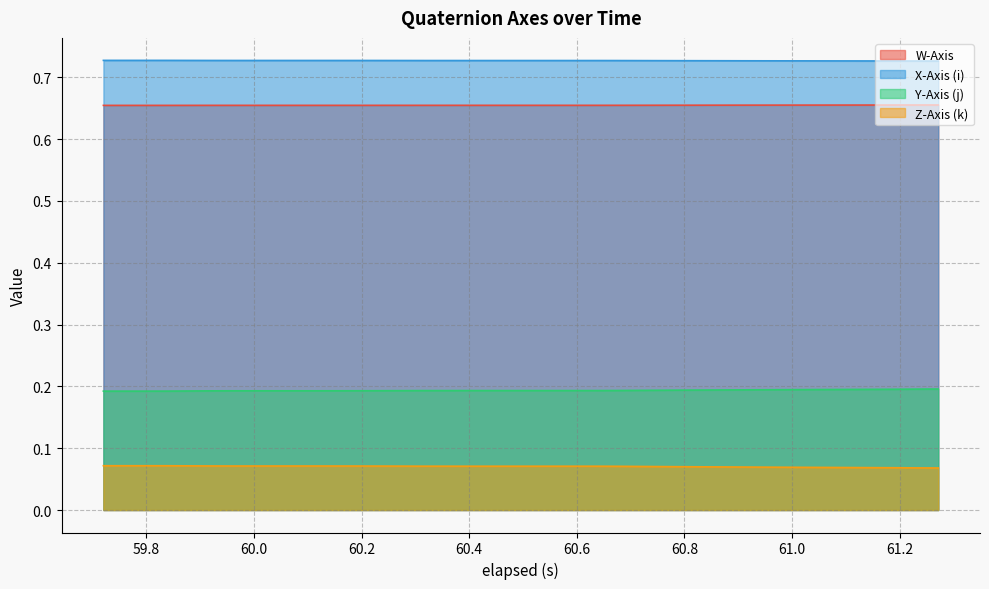

Count the W-Axis values in the range 0 to 1.

40